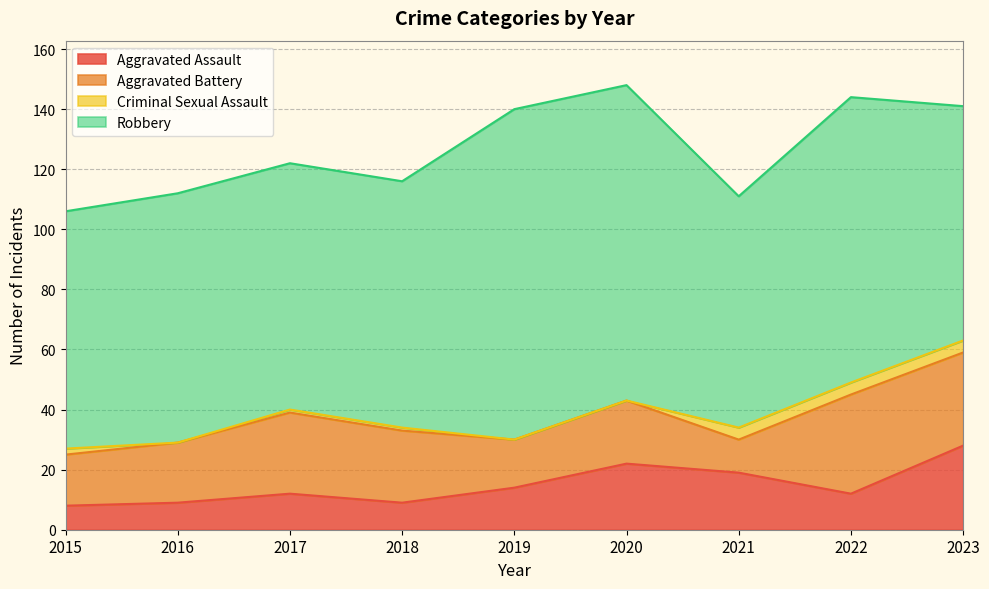

True or false: Aggravated Battery and Criminal Sexual Assault intersect in this chart.

False